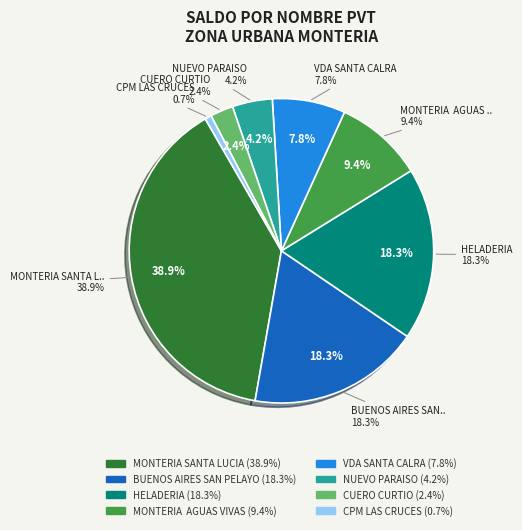

To the nearest percent, what percentage of the pie is VDA SANTA CALRA?

8%